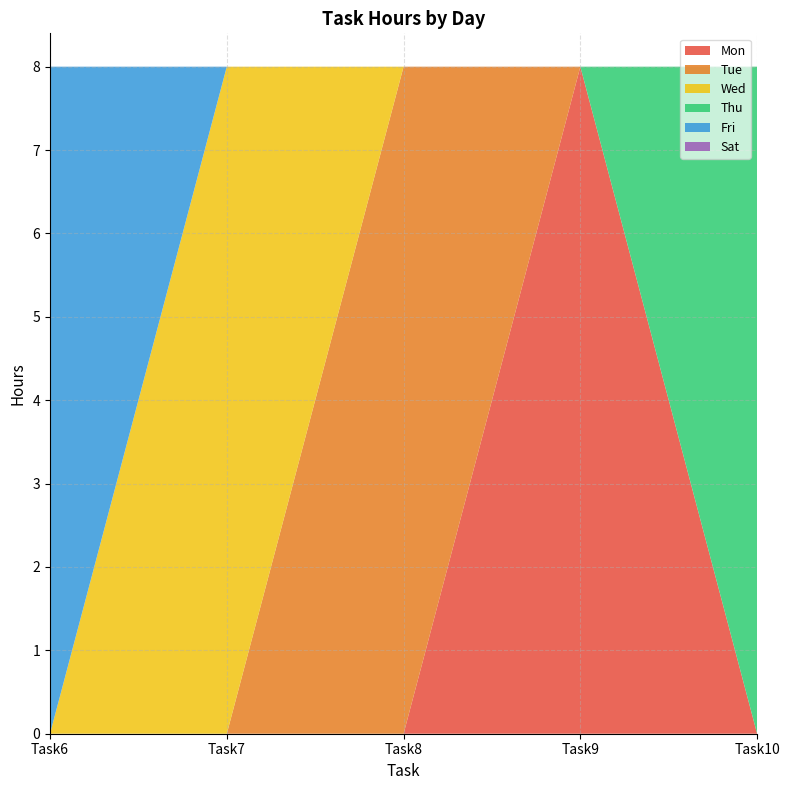

Reading left to right, list all the values displayed in this chart.

Mon: 0	0	0	8	0
Tue: 0	0	8	0	0
Wed: 0	8	0	0	0
Thu: 0	0	0	0	8
Fri: 8	0	0	0	0
Sat: 0	0	0	0	0